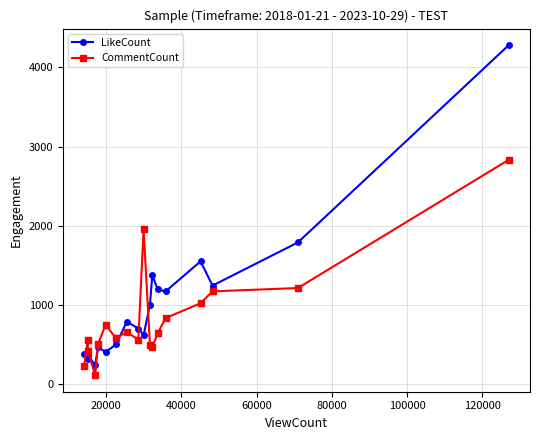

What is the value of the LikeCount point at the 10th from the left?

621